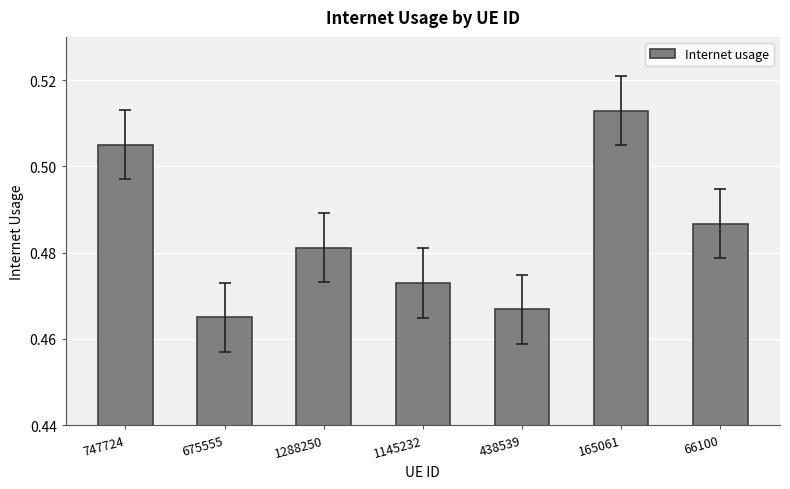

Is it true that the value at 438539 is 0.1?

False